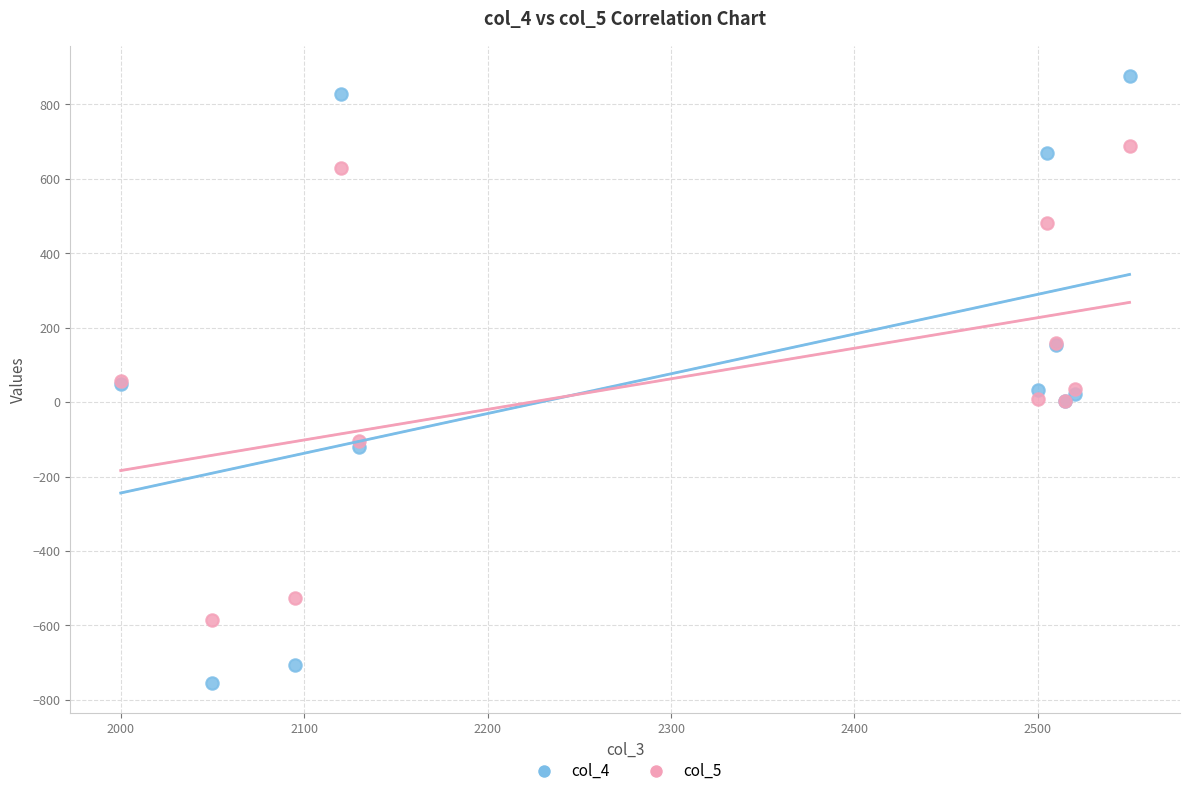

What is the X range (max minus min) for the scatter plot?

550.0